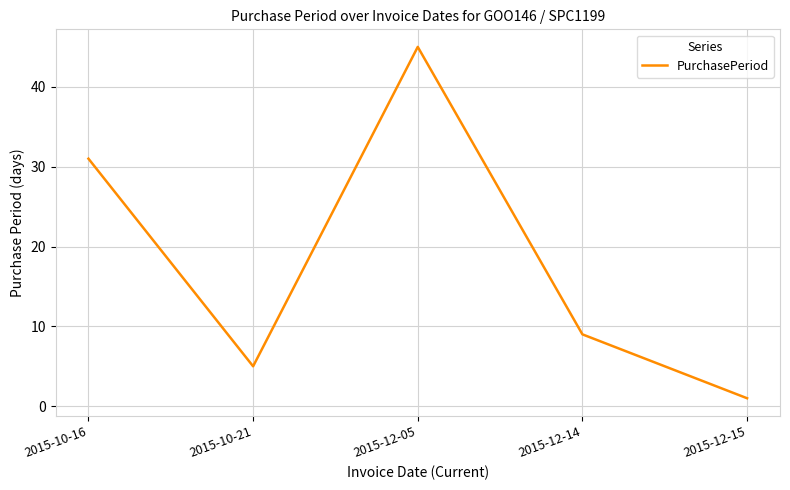

Reading right to left, list all the values displayed in this chart.

2015-12-15=1	2015-12-14=9	2015-12-05=45	2015-10-21=5	2015-10-16=31